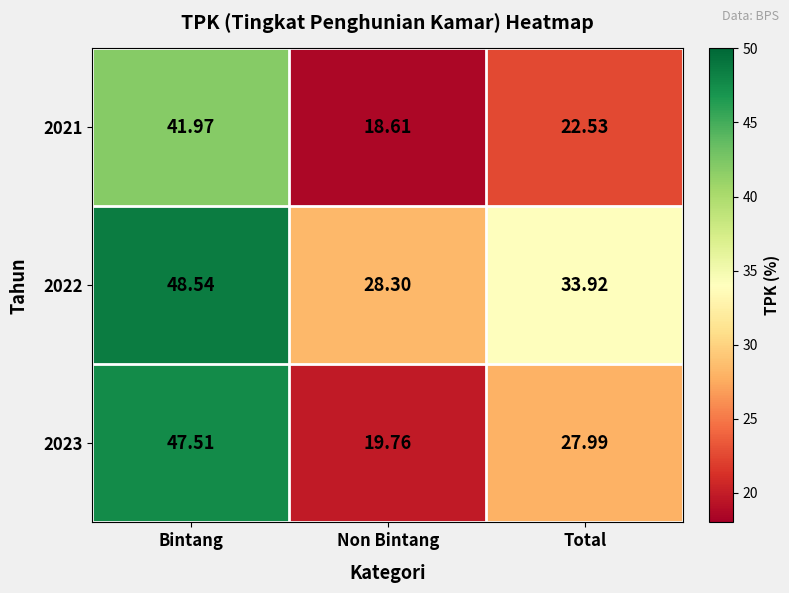

Rank the categories by 2023 value from highest to lowest.

Bintang, Total, Non Bintang